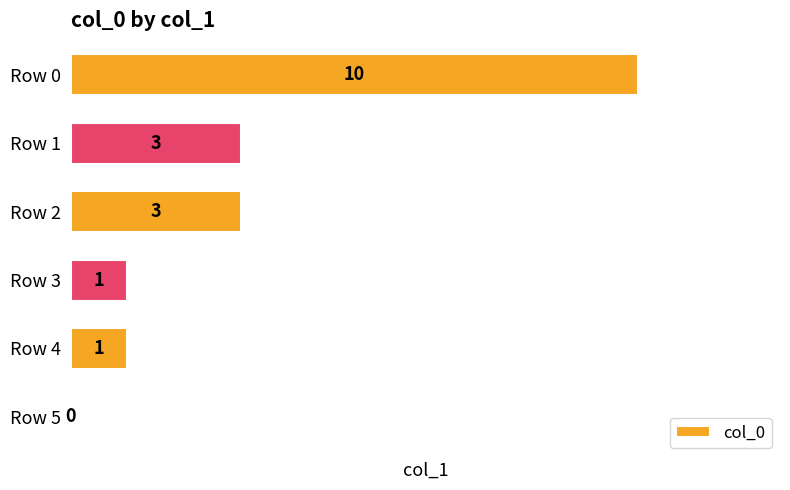

True or false: the data shows 1 at Row 3.

True